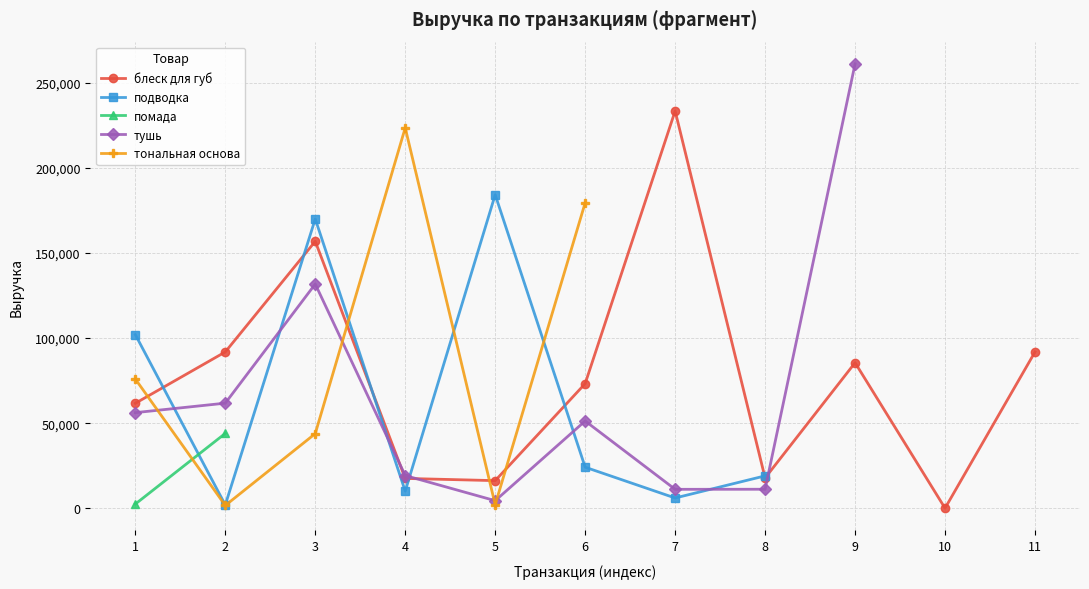

Rank the series by their maximum value, from lowest to highest.

помада, подводка, тональная основа, блеск для губ, тушь